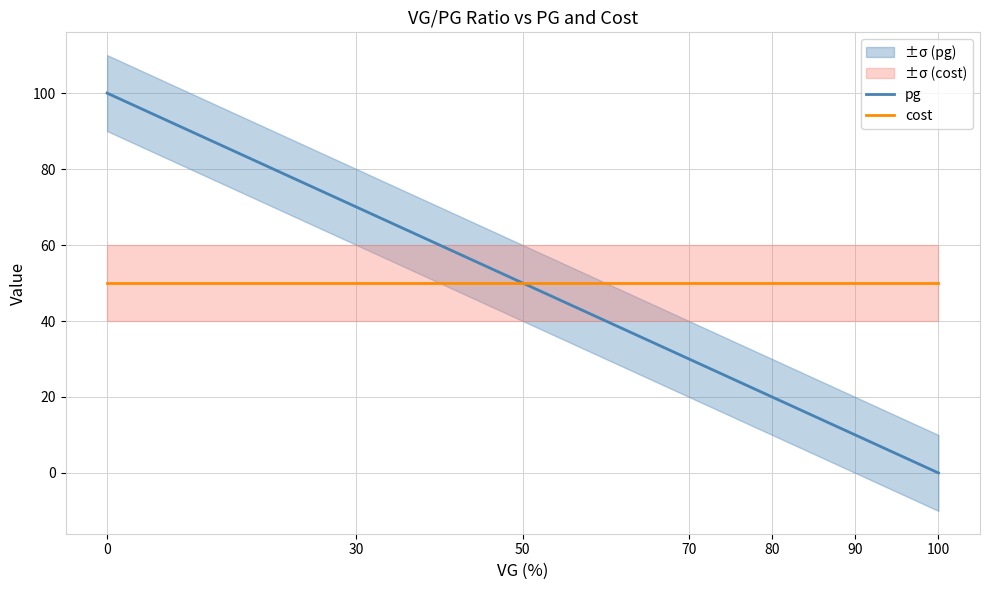

The value of cost at 100 is 78. True or false?

False